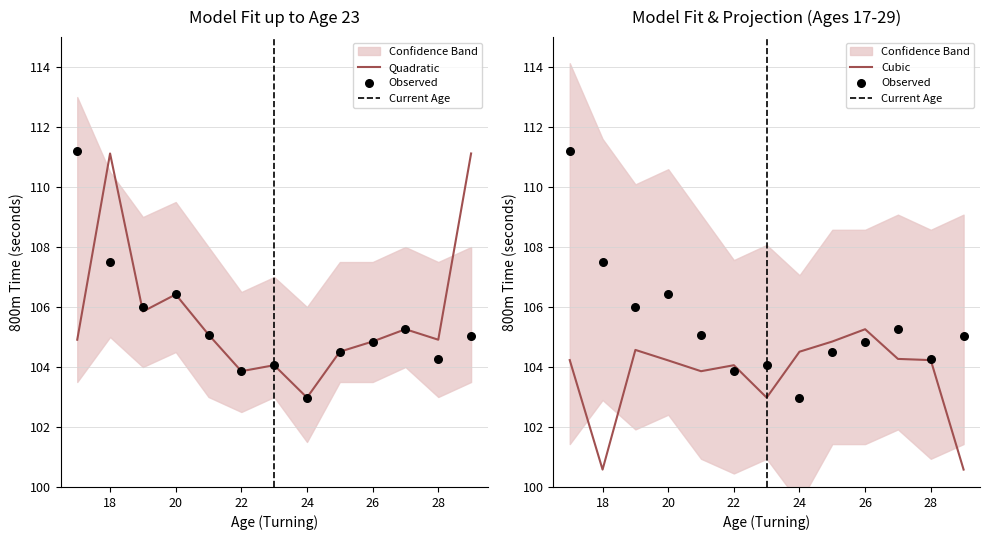

At how many categories does at least one series exceed 105?

8